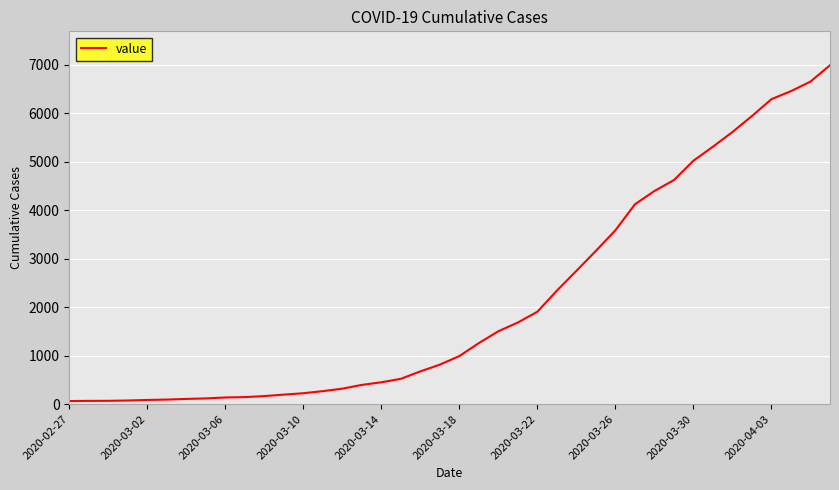

What is the sum of all values?

85677